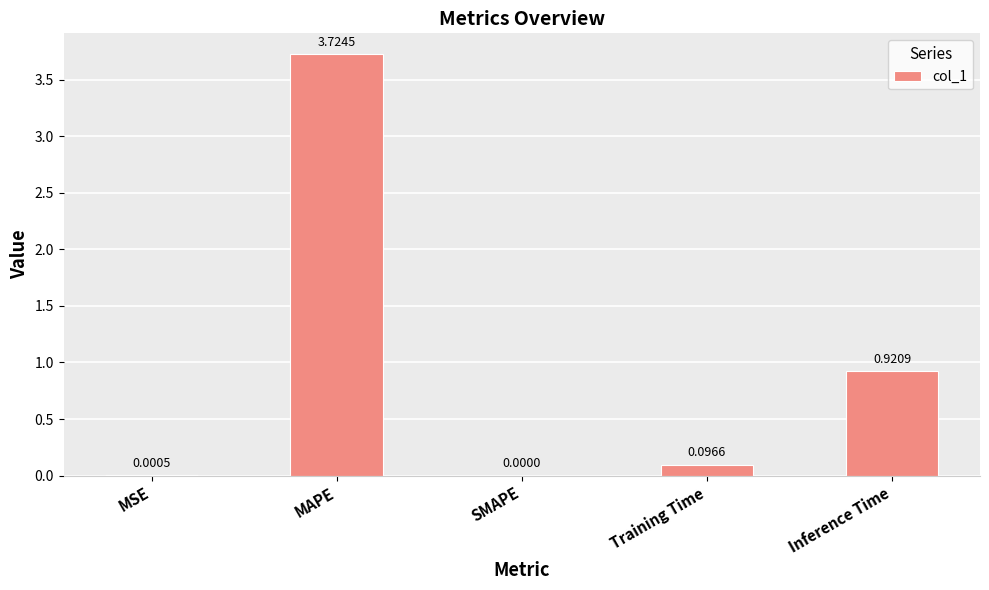

At which category does the chart reach its peak across all series?

MAPE